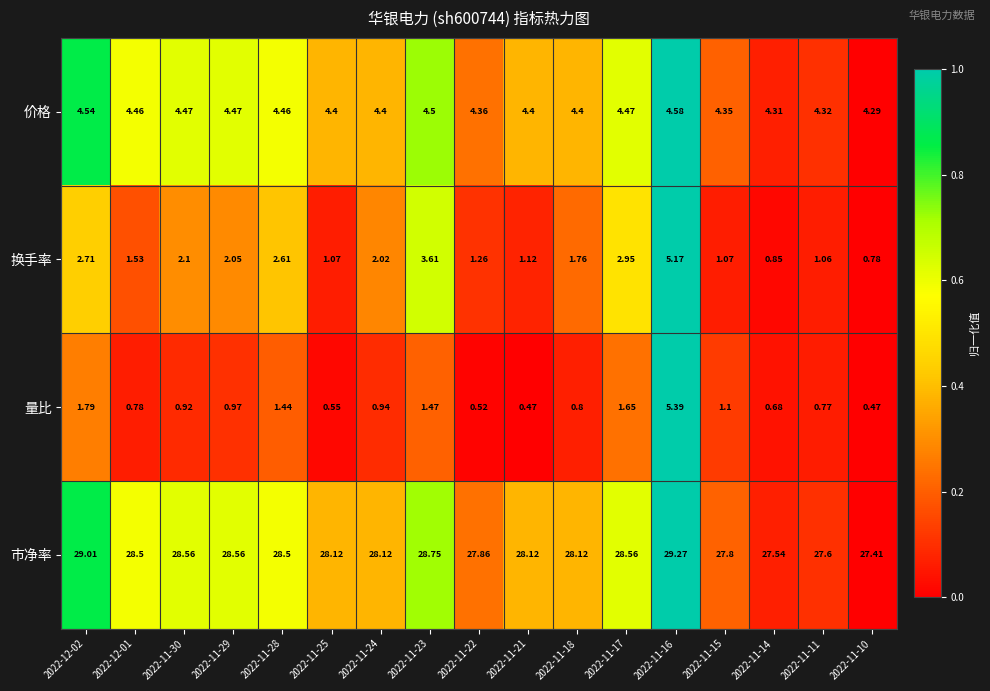

How many data points does each series have?

17